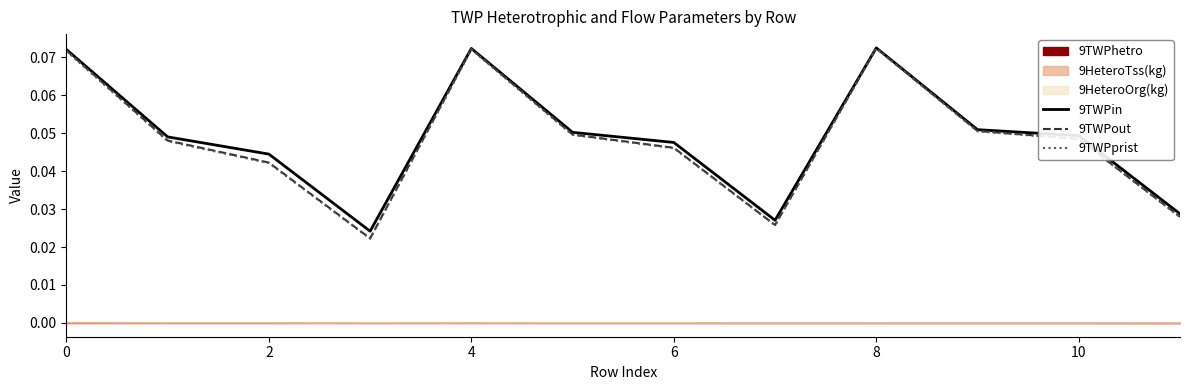

Rank the series at 6 from lowest to highest value.

9TWPprist, 9TWPout, 9TWPin